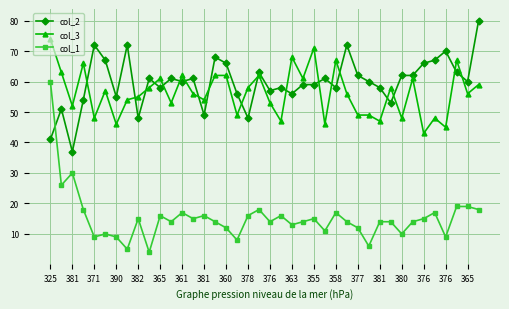

Which series has the widest spread of values?

col_1